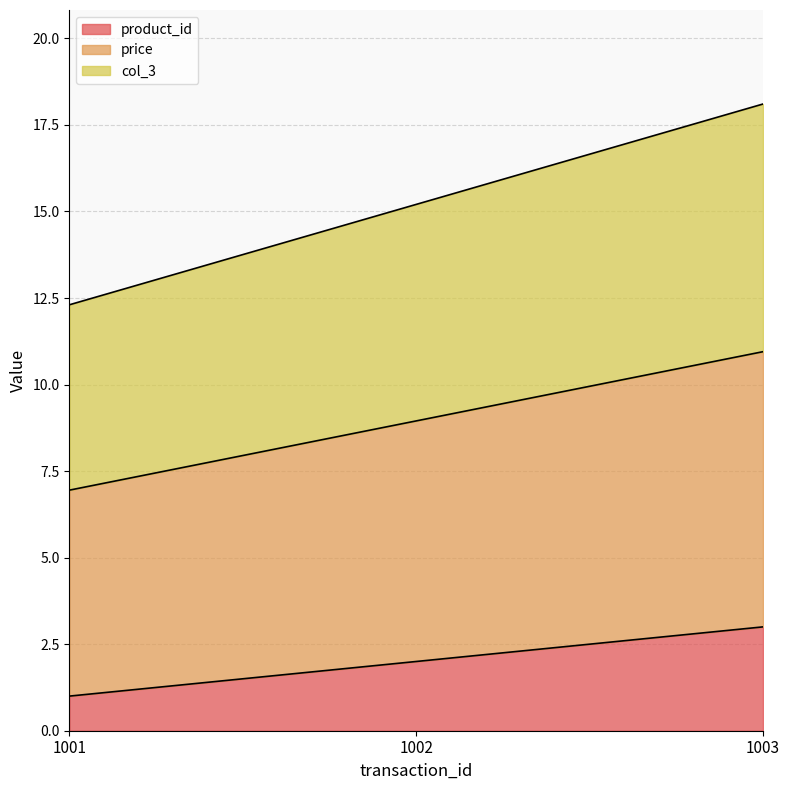

What is the total value across all series at 1001?

12.3